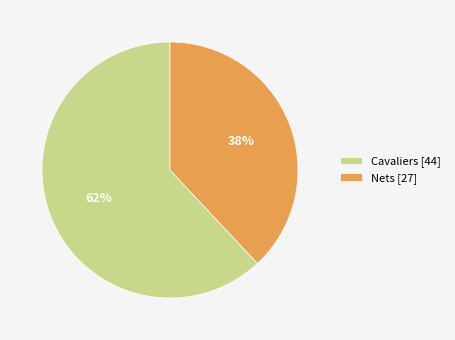

How many slices are in this pie chart?

2